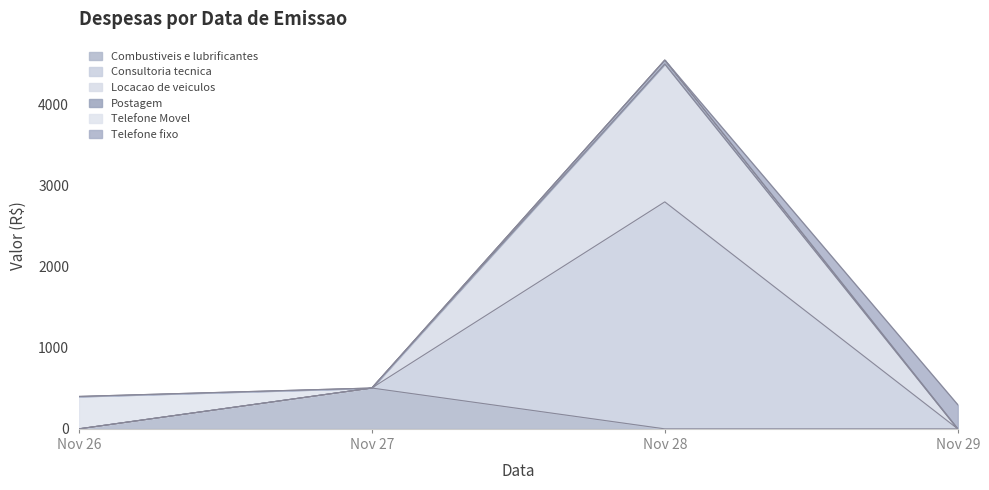

Is it true that Combustiveis e lubrificantes equals 905.3 at Nov 27?

False